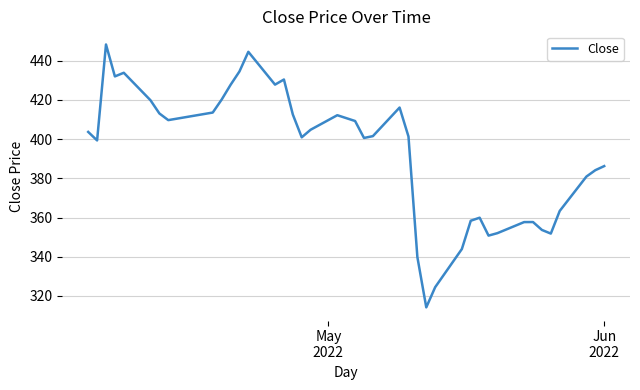

What is the difference between the maximum and minimum values?

134.2